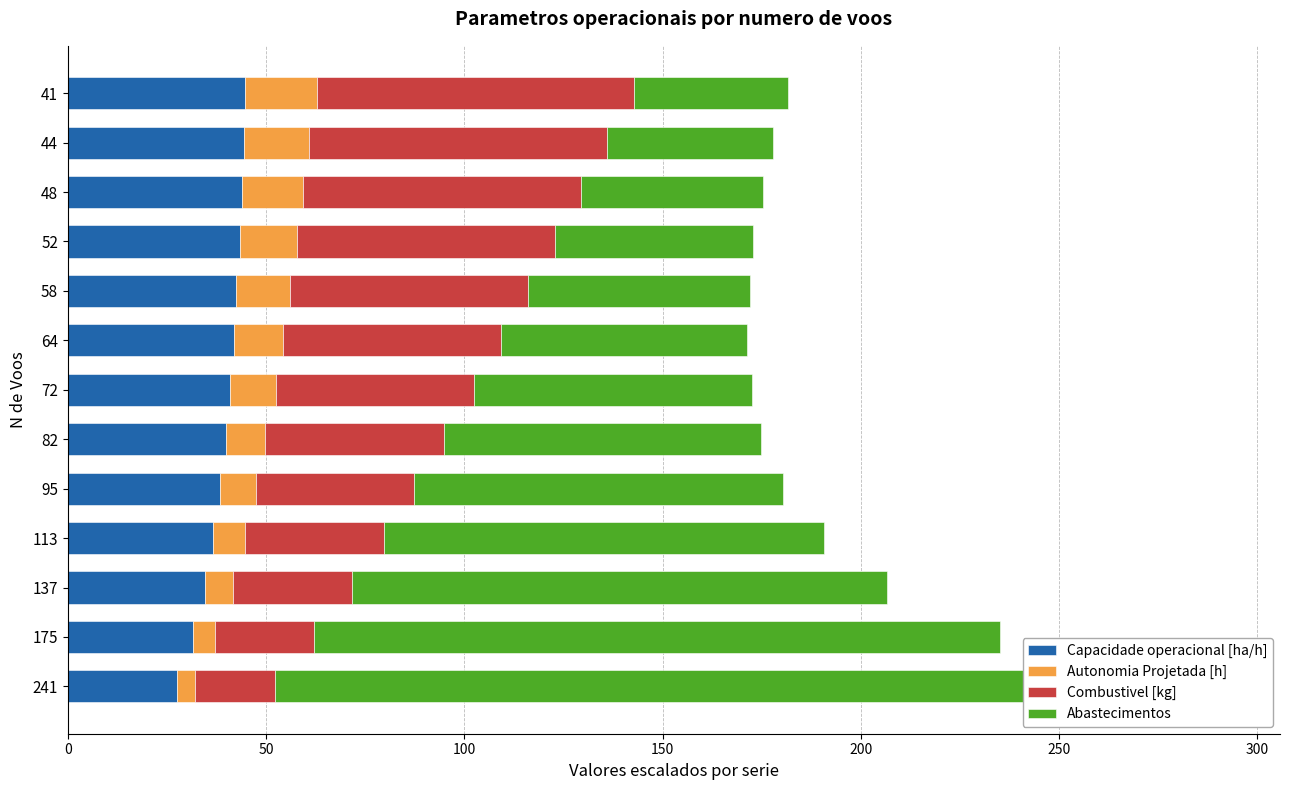

The value of Combustivel [kg] at 113 is 10.2. True or false?

False